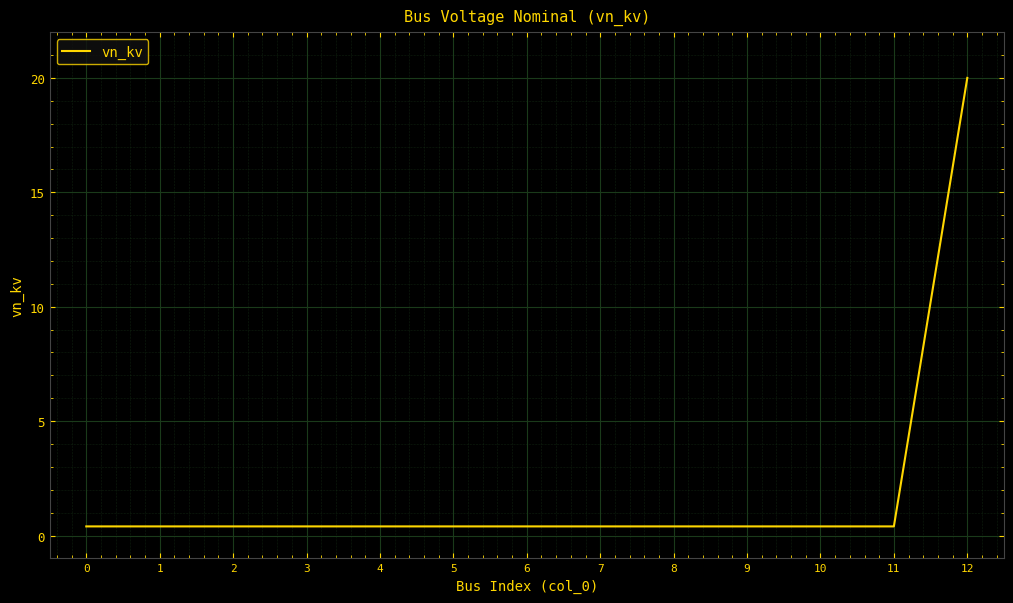

Which has a higher value, 12 or 8?

12